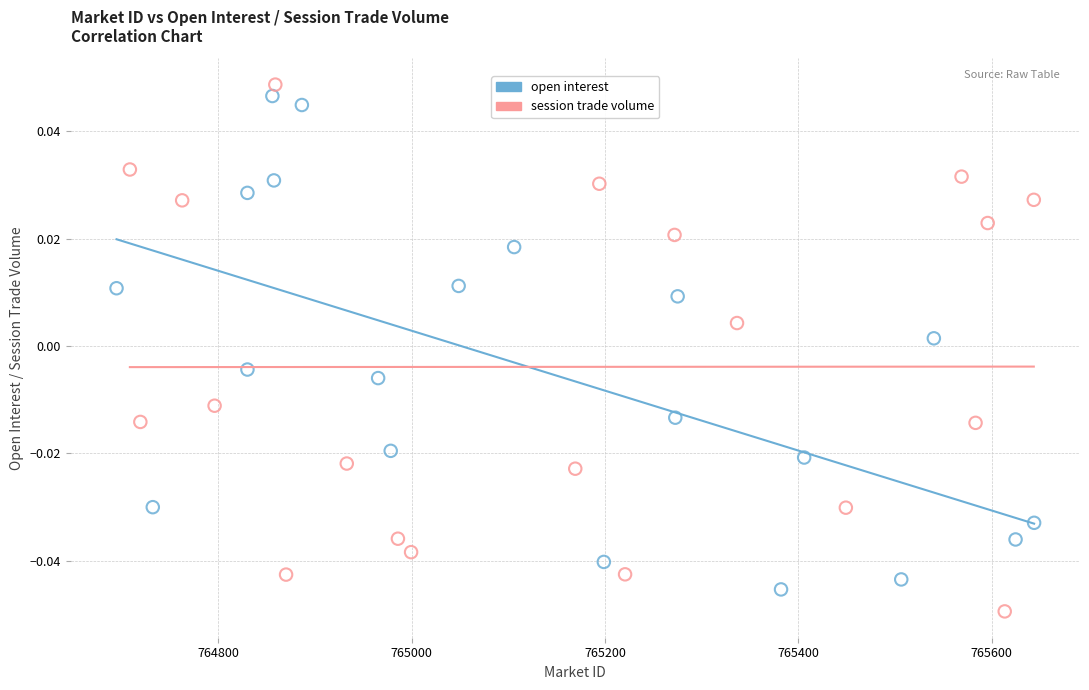

Which series contains the lowest Y value?

session trade volume